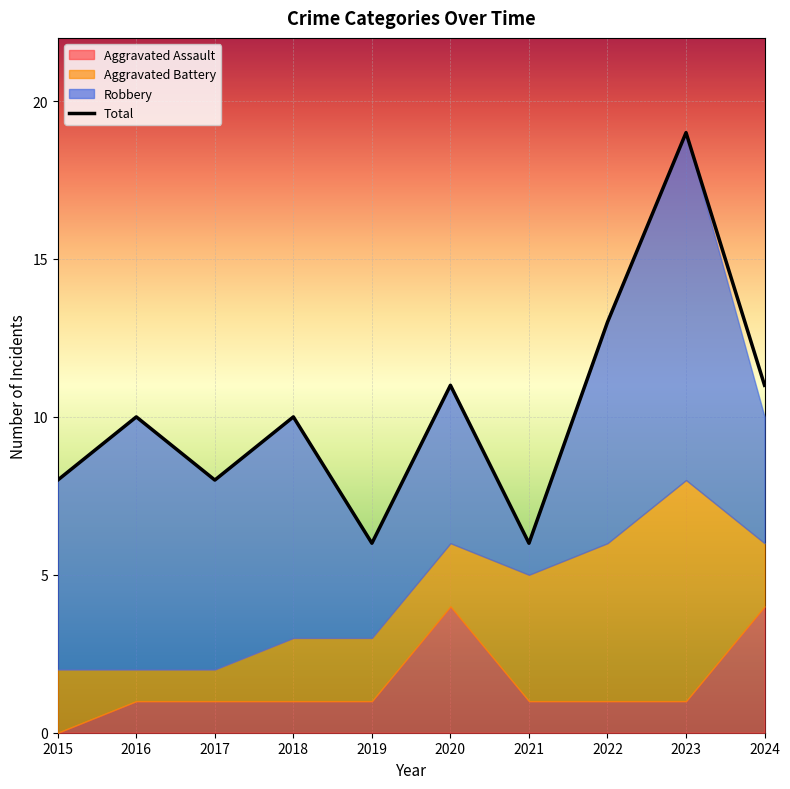

What is the sum of all Aggravated Assault values?

15